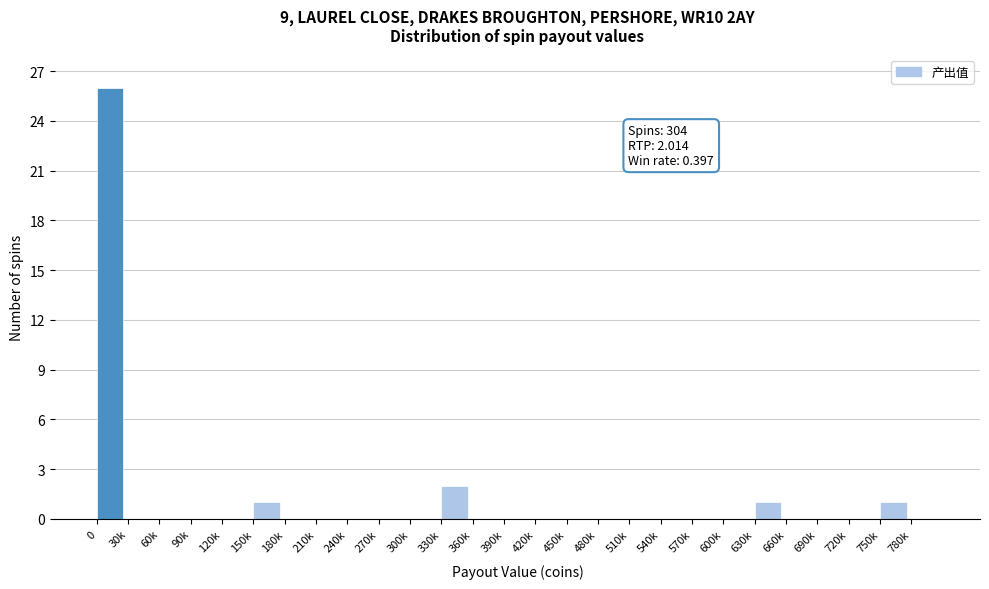

Reading right to left, transcribe all the data shown in this chart.

780k=0	750k=1	720k=0	690k=0	660k=0	630k=1	600k=0	570k=0	540k=0	510k=0	480k=0	450k=0	420k=0	390k=0	360k=0	330k=2	300k=0	270k=0	240k=0	210k=0	180k=0	150k=1	120k=0	90k=0	60k=0	30k=0	0=26